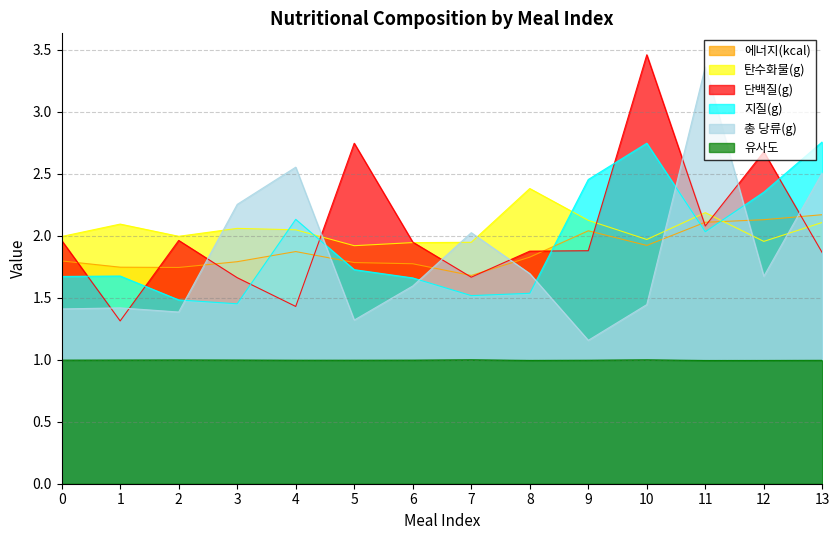

Which series has the largest range (max minus min)?

총 당류(g)